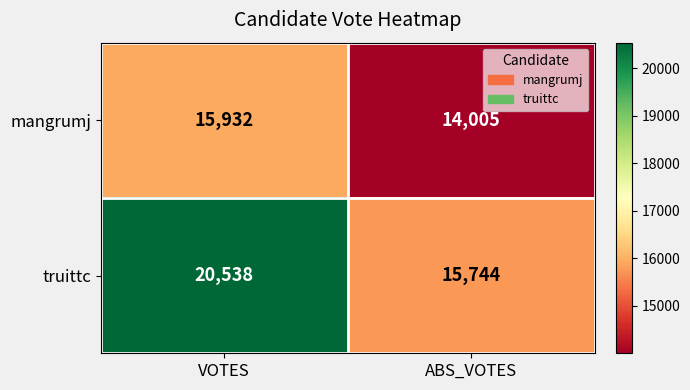

True or false: mangrumj has a value of 9198 at VOTES.

False